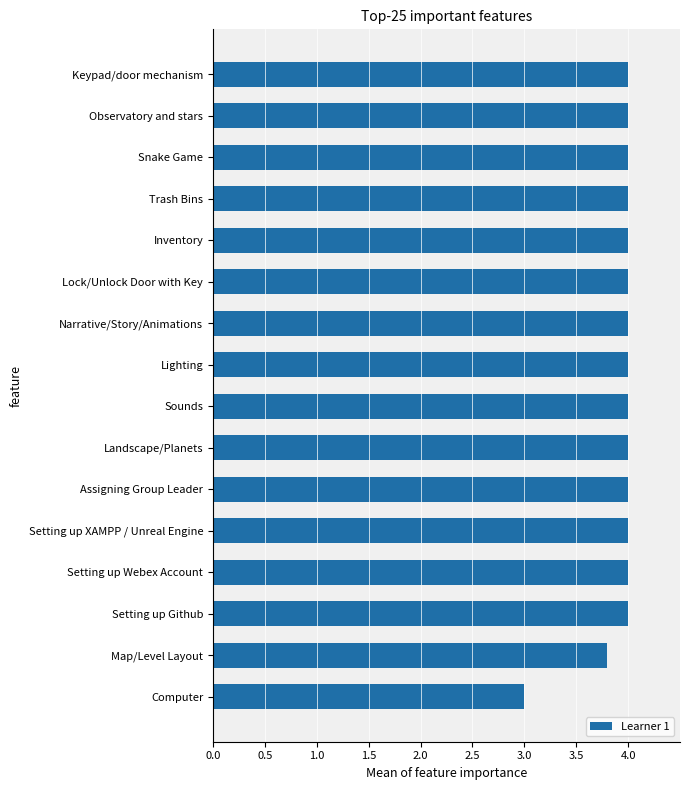

What is the difference between the second highest and minimum values?

1.0